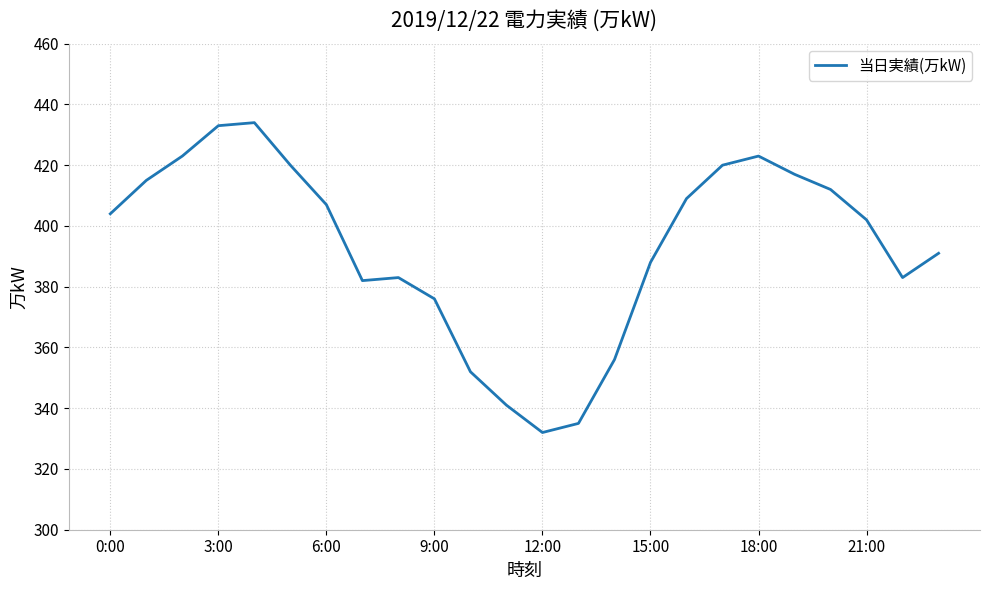

What is the maximum value shown in the chart?

434